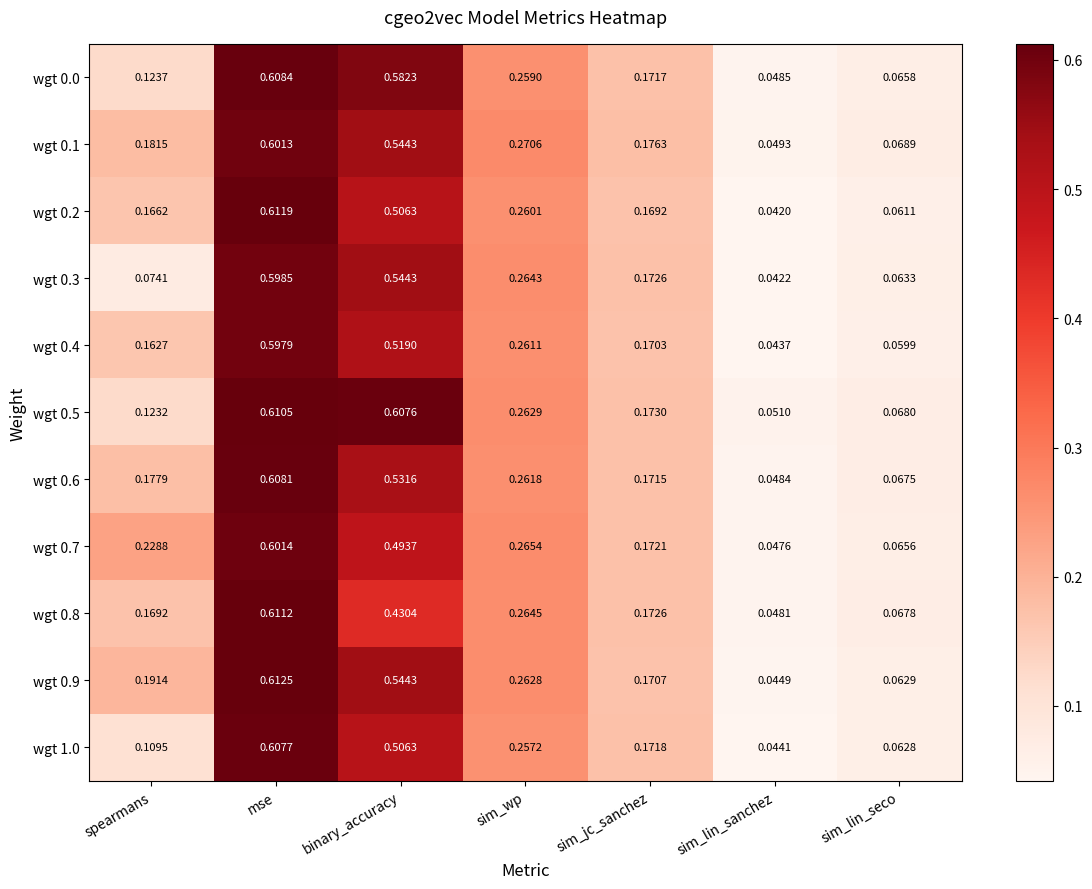

At which category is the sum across all series the highest?

mse